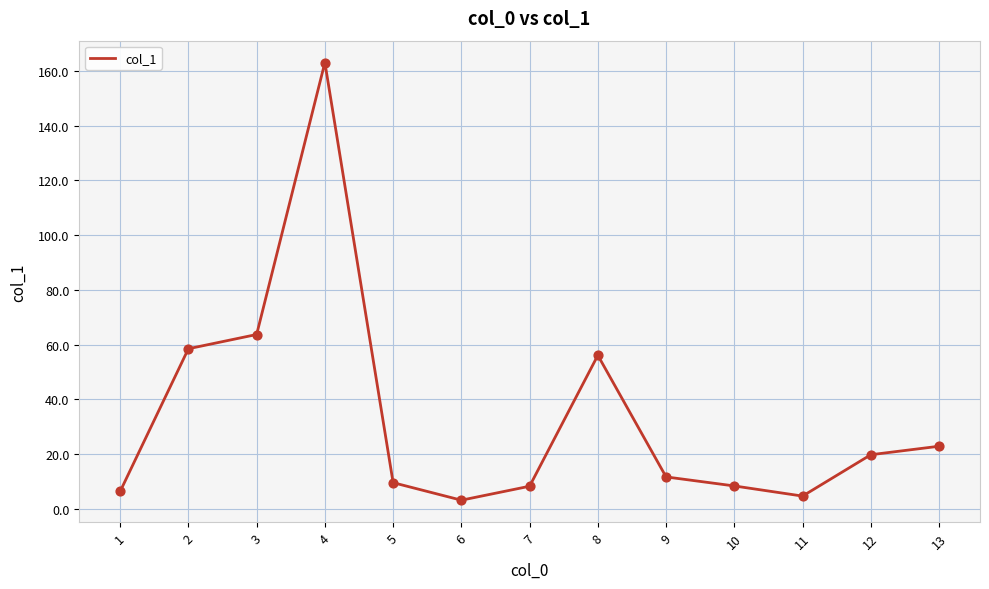

What is the ratio of the value at 6 to the value at 1?

0.5